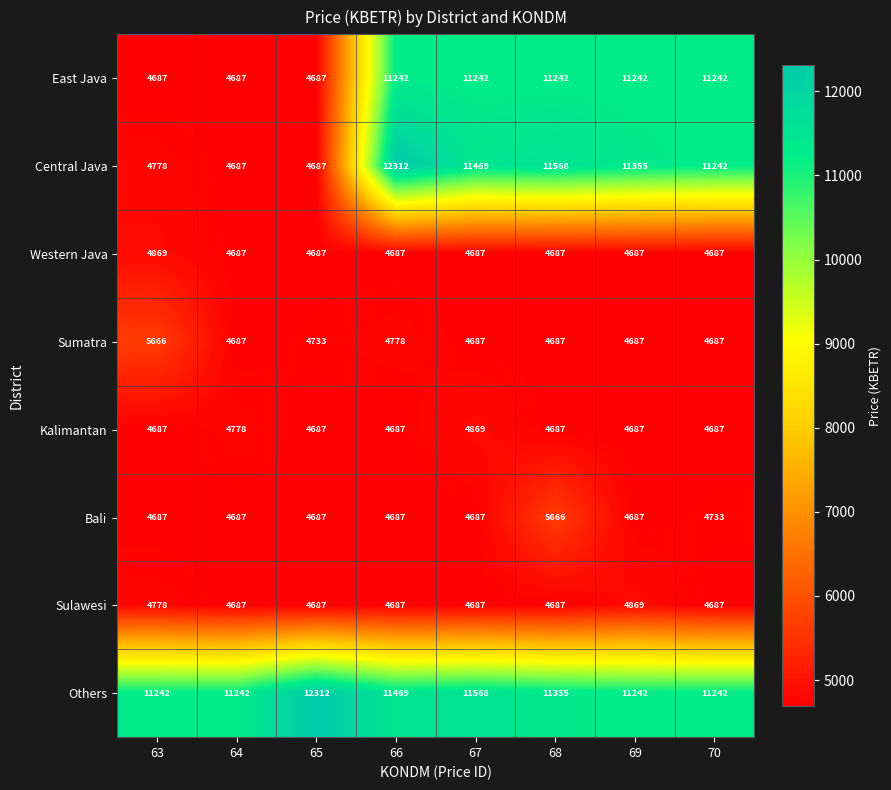

True or false: Kalimantan has a value of 7417 at 65.

False